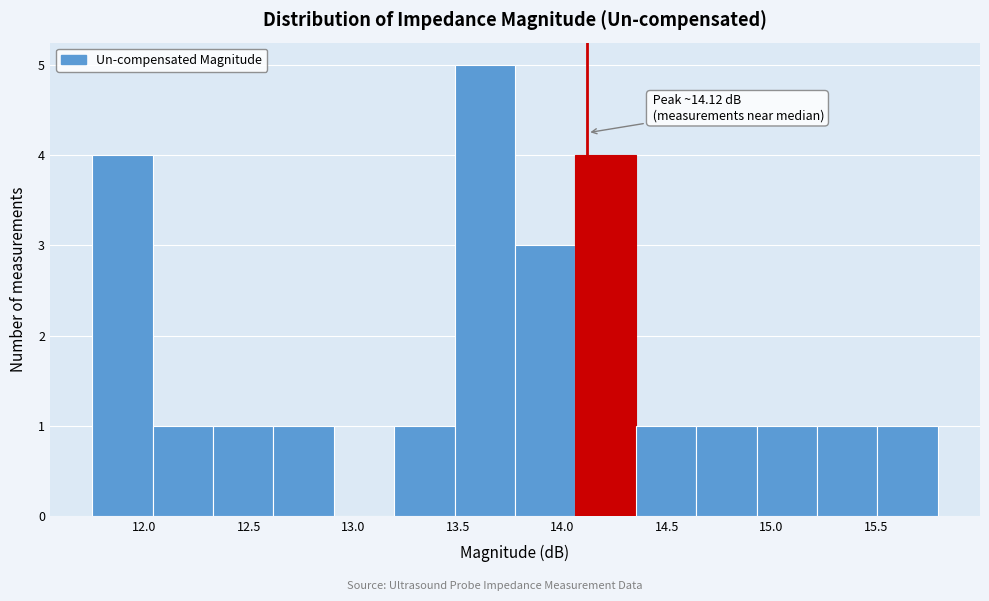

Which range on the x-axis has the tallest bar?

13.50 to 13.75